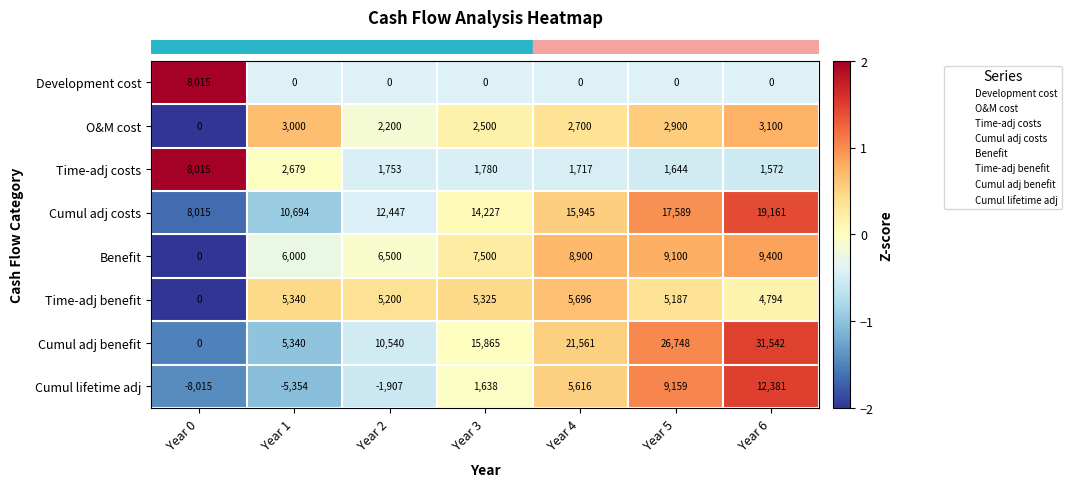

Which series has the widest spread of values?

Cumul adj benefit